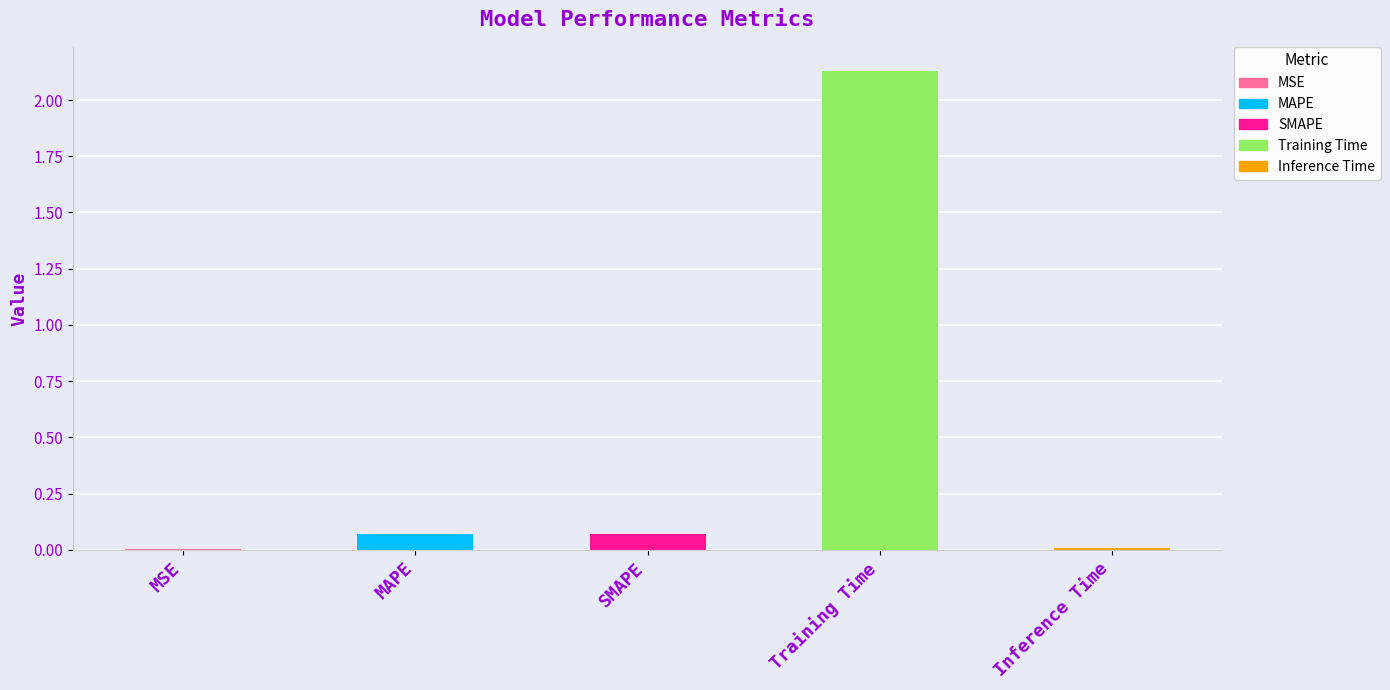

Which label corresponds to the largest value in the chart?

Training Time